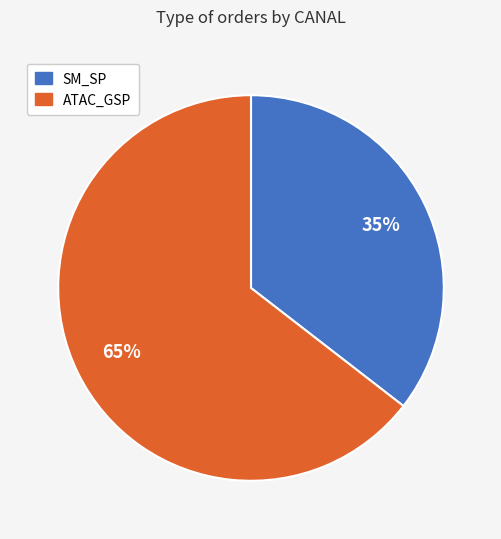

Count the number of slices in the pie.

2